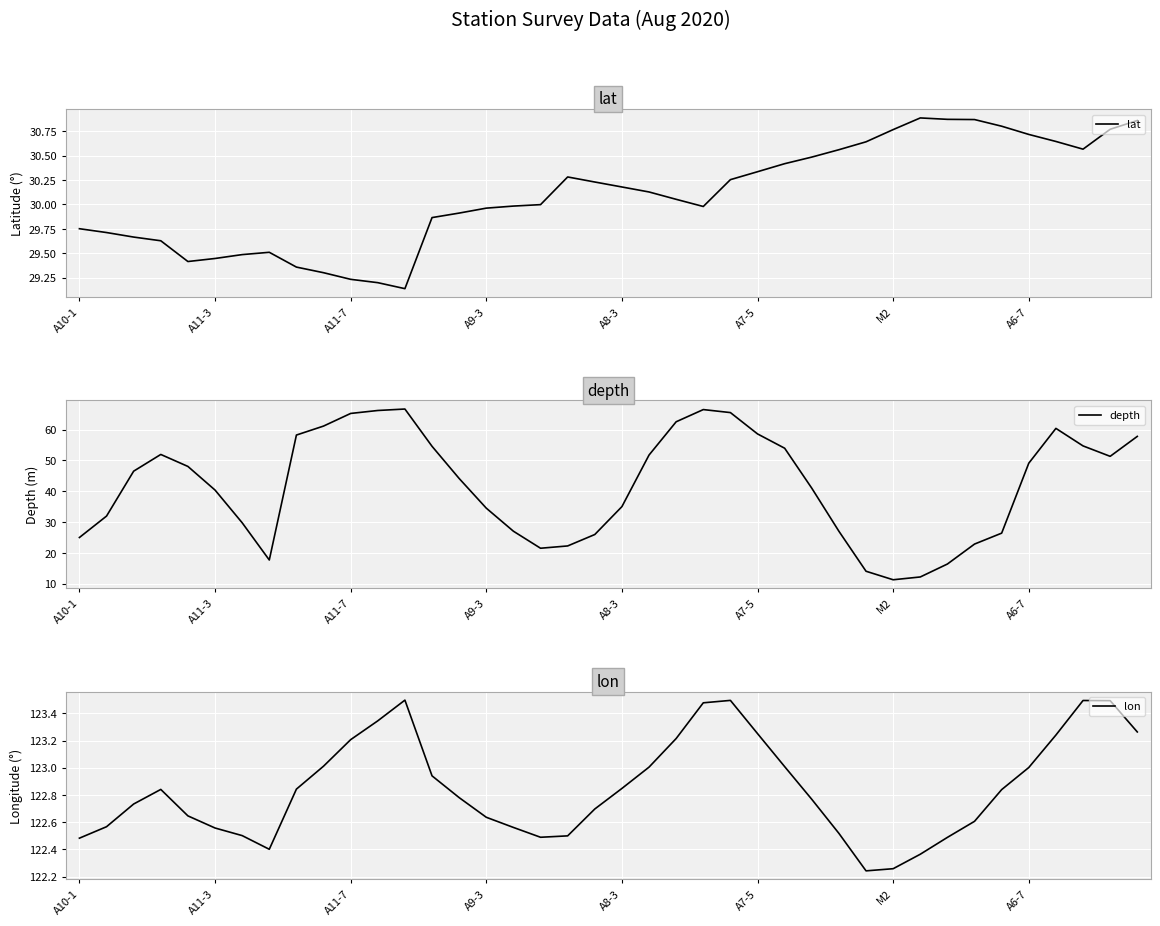

Reading right to left, extract all data points from this chart.

lat: 30.9	30.8	30.6	30.6	30.7	30.8	30.9	30.9	30.9	30.8	30.6	30.6	30.5	30.4	30.3	30.3	30.0	30.1	30.1	30.2	30.2	30.3	30.0	30.0	30.0	29.9	29.9	29.1	29.2	29.2	29.3	29.4	29.5	29.5	29.4	29.4	29.6	29.7	29.7	29.8
depth: 57.8	51.3	54.7	60.4	49.1	26.4	22.9	16.4	12.2	11.3	14.1	27.0	41.0	54.0	58.6	65.5	66.5	62.5	51.7	35.0	26.0	22.3	21.5	27.0	34.5	44.1	54.6	66.7	66.2	65.2	61.1	58.2	17.7	29.8	40.4	48.0	51.9	46.5	31.9	25.0
lon: 123.3	123.5	123.5	123.2	123.0	122.8	122.6	122.5	122.4	122.3	122.2	122.5	122.8	123.0	123.3	123.5	123.5	123.2	123.0	122.8	122.7	122.5	122.5	122.6	122.6	122.8	122.9	123.5	123.3	123.2	123.0	122.8	122.4	122.5	122.6	122.6	122.8	122.7	122.6	122.5